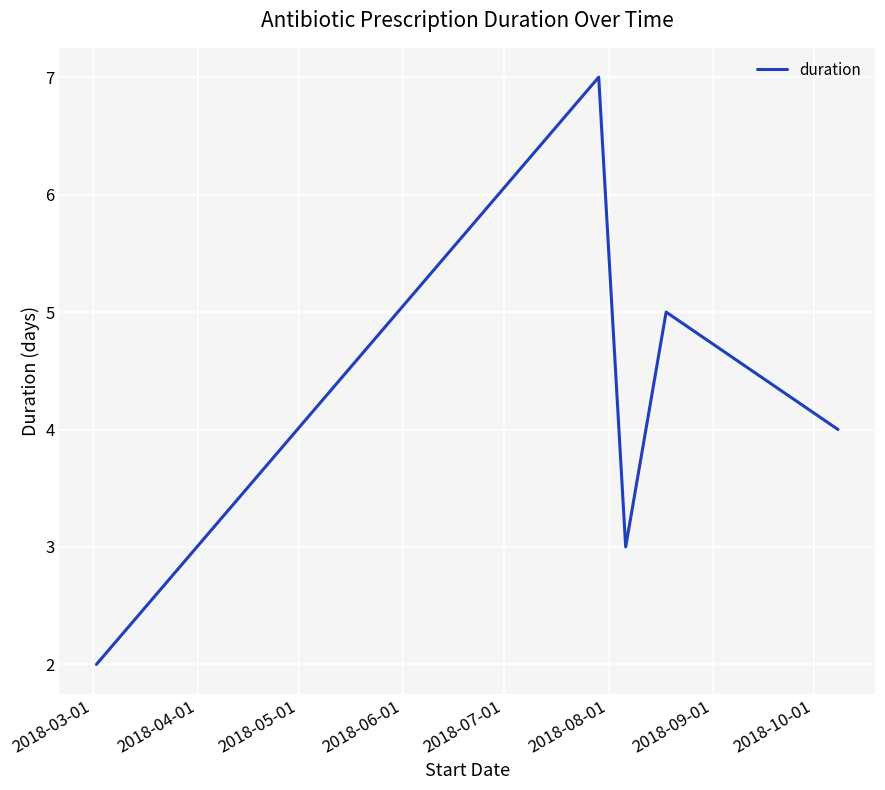

Does the chart display data point markers on the line(s)?

No